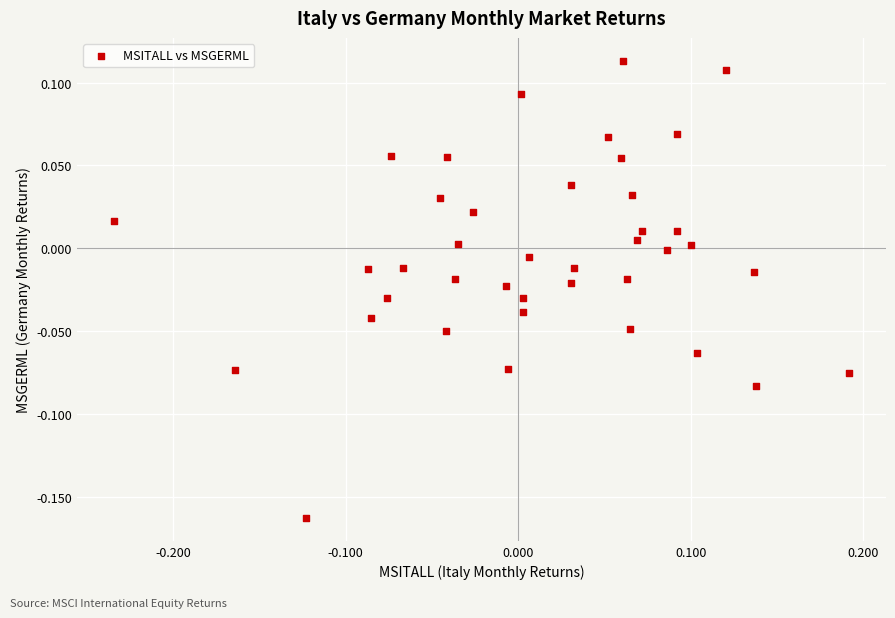

What is the range of Y values (max minus min)?

0.3